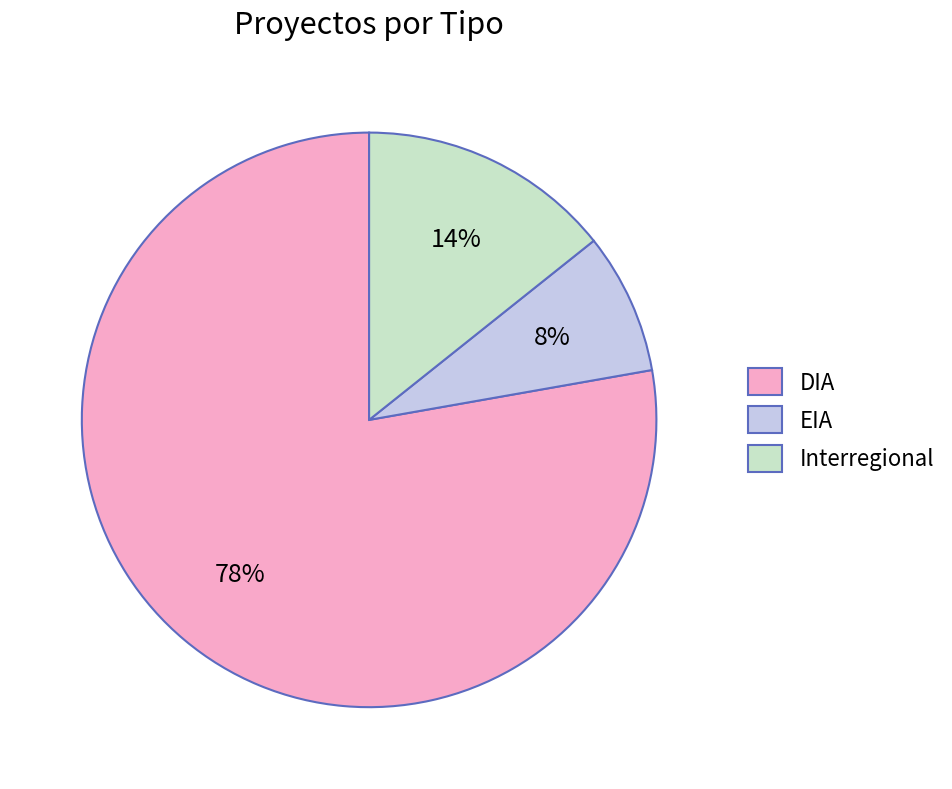

To the nearest percent, what is the difference between the largest and smallest slice percentages?

70%